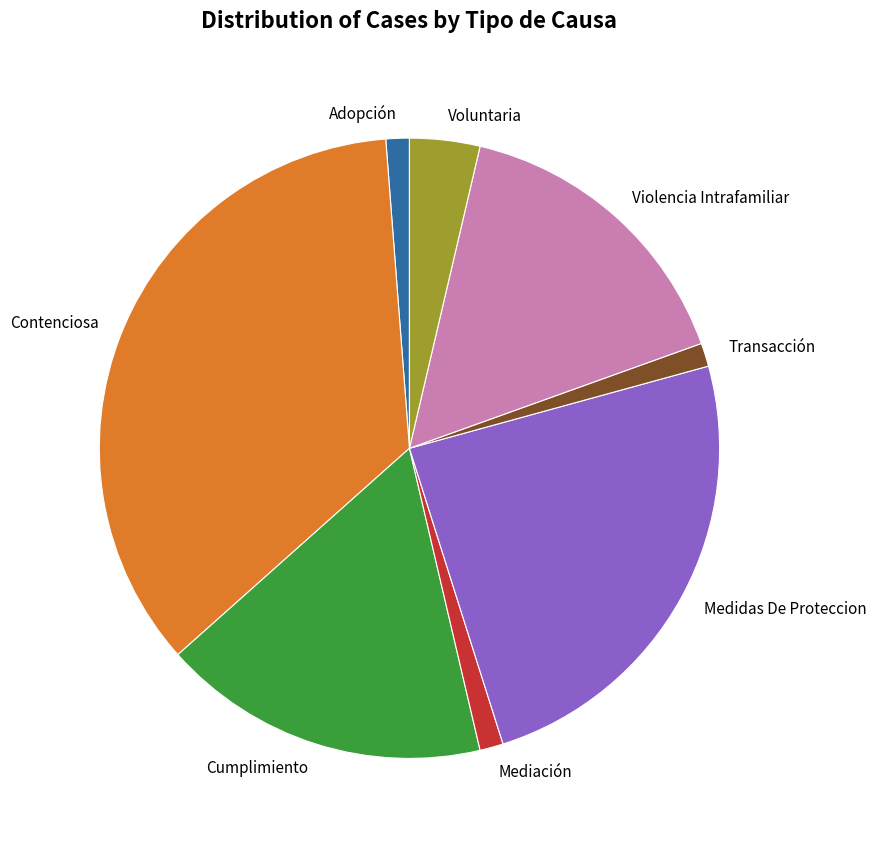

Is the sum of Cumplimiento and Contenciosa greater than half?

Yes